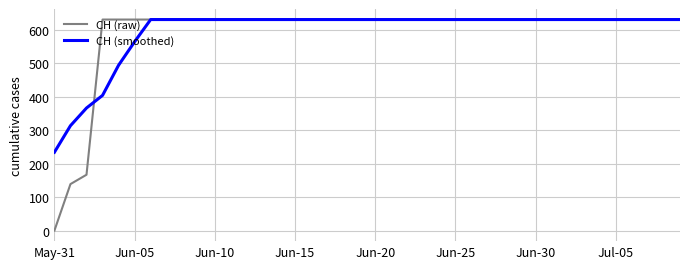

Which series has the largest range (max minus min)?

CH (raw)